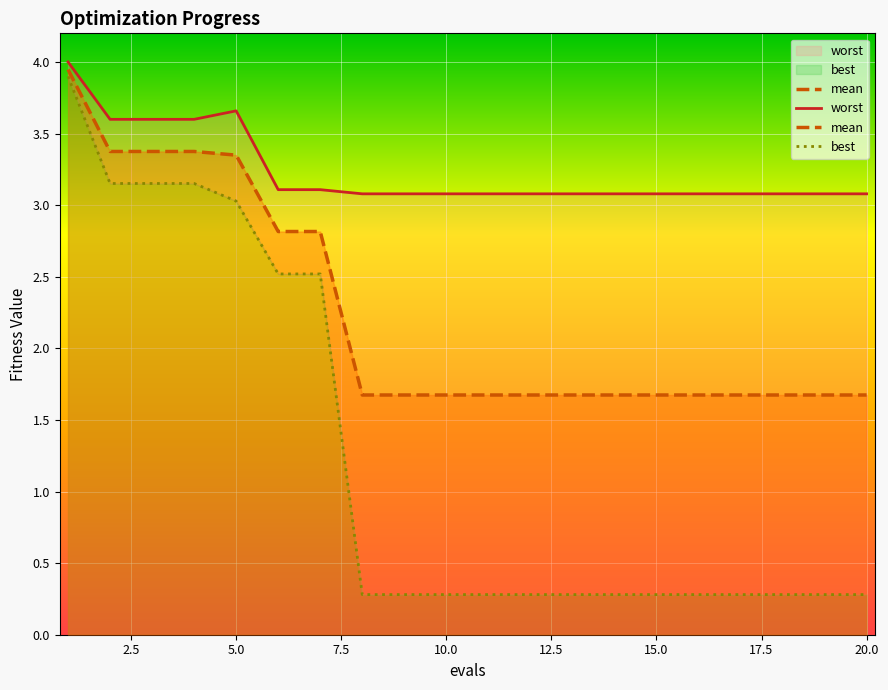

True or false: worst_line and best_line cross at least once.

False